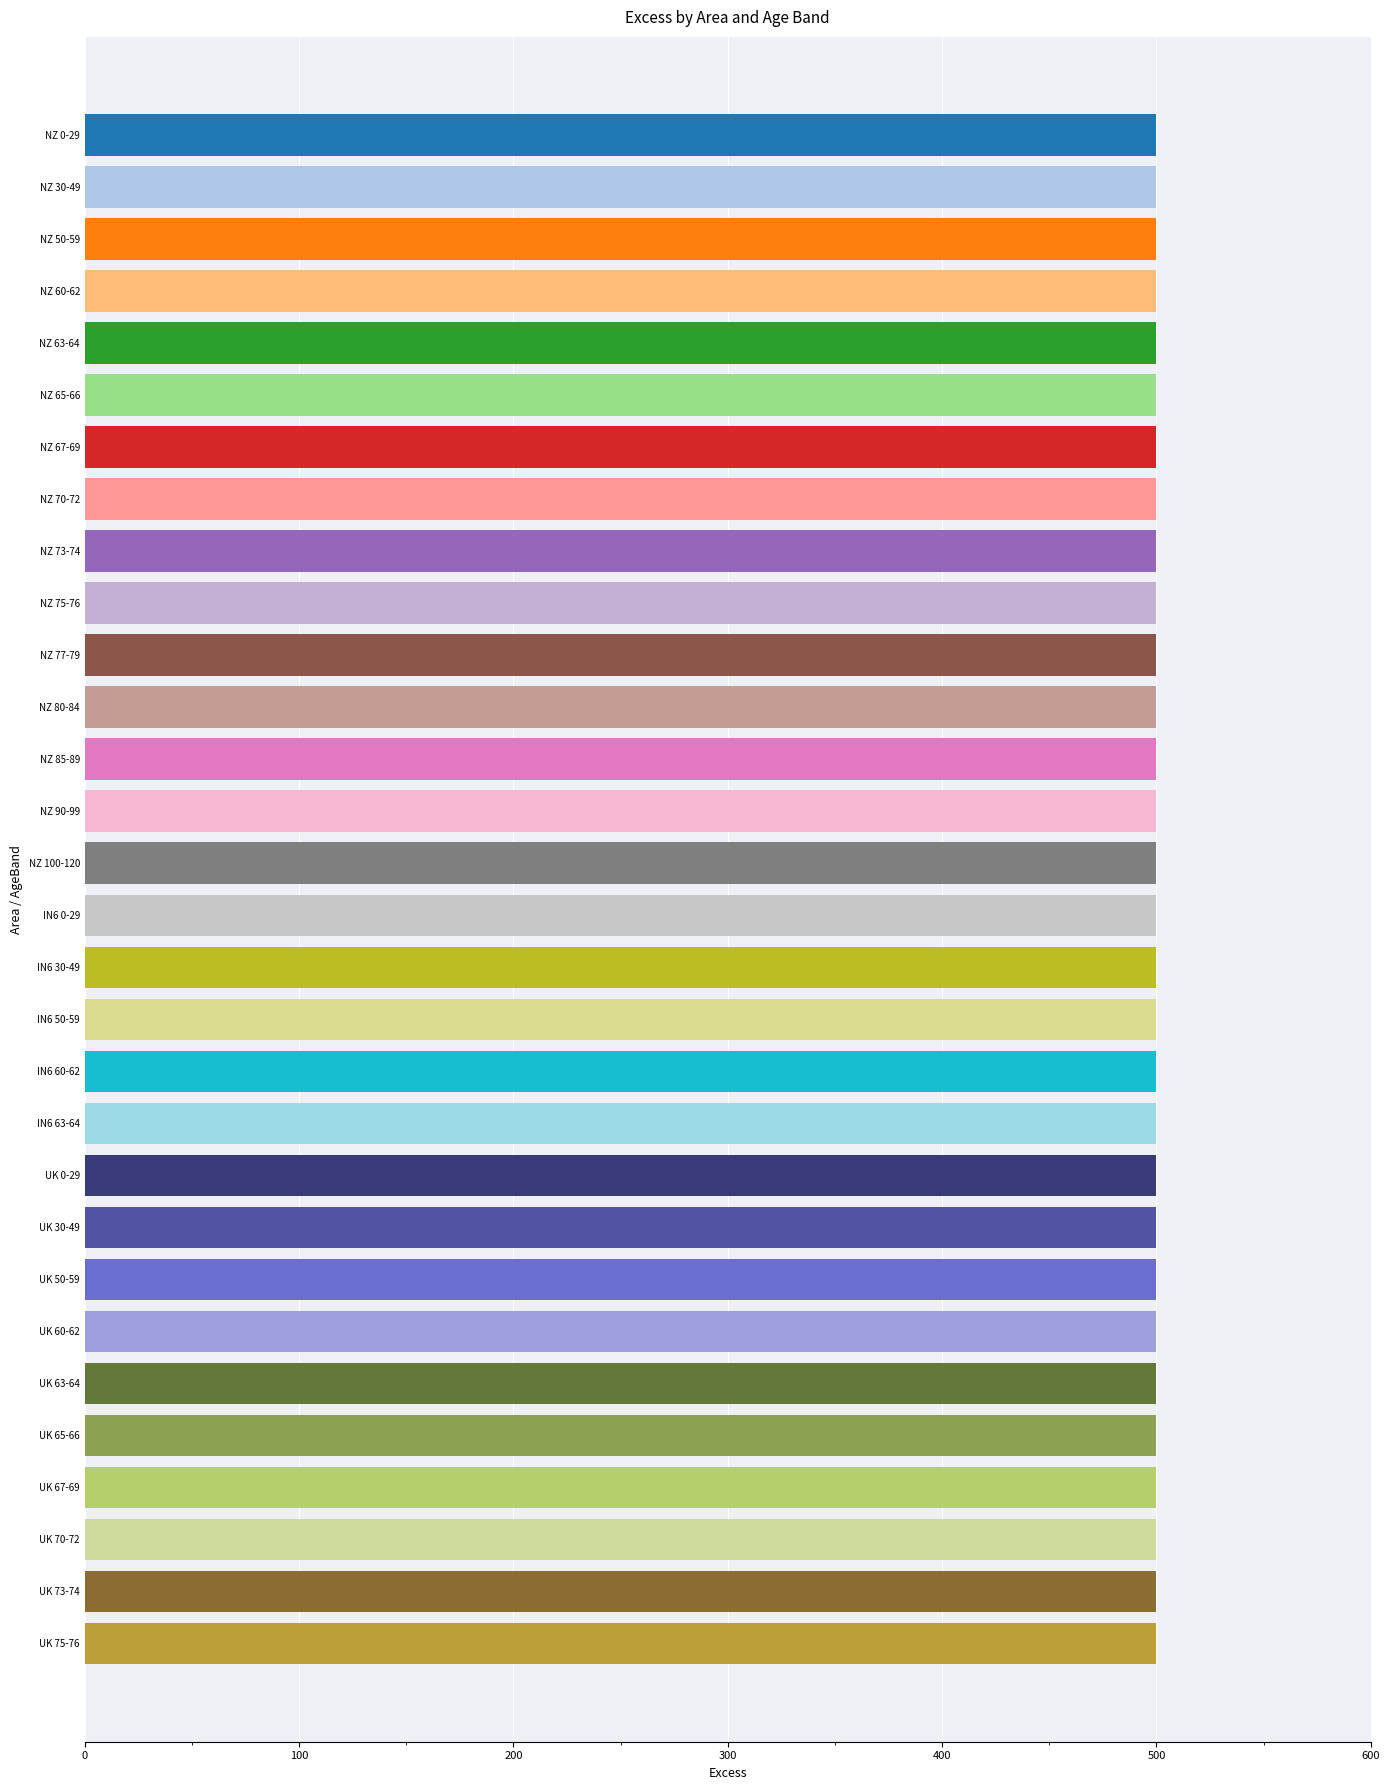

What is the label of the 5th bar from the right?

NZ 30-49